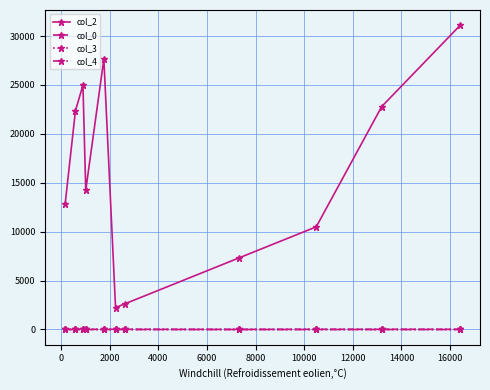

True or false: col_2 has more than 1 interior local peaks.

True